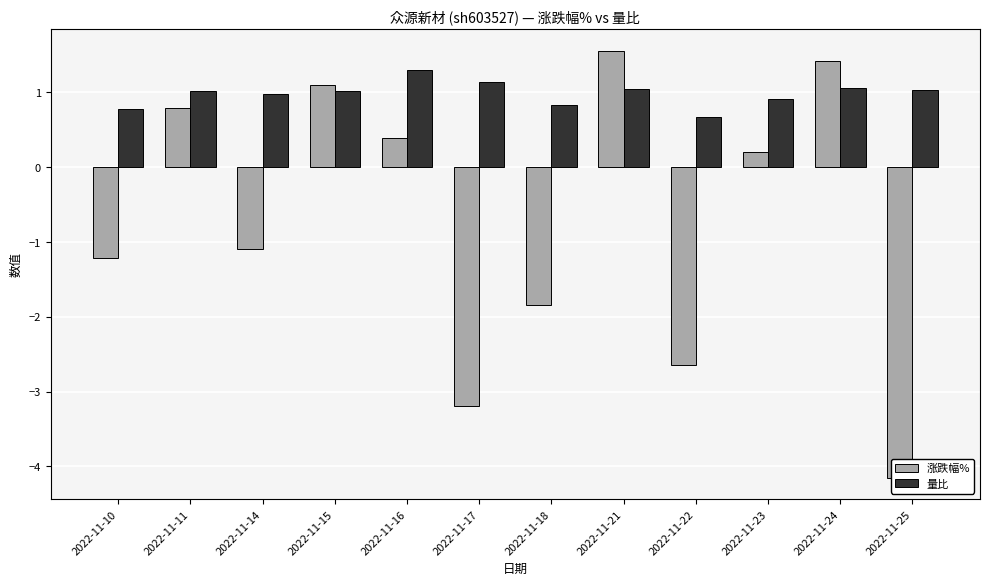

What is the difference between the highest and lowest values at 2022-11-24?

0.4